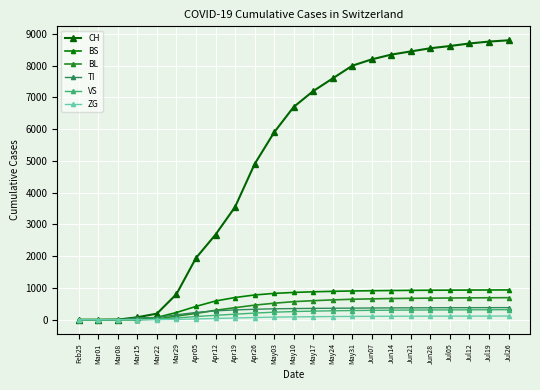

What is the sum of the BS values at Jun07 and Jun21?

1839